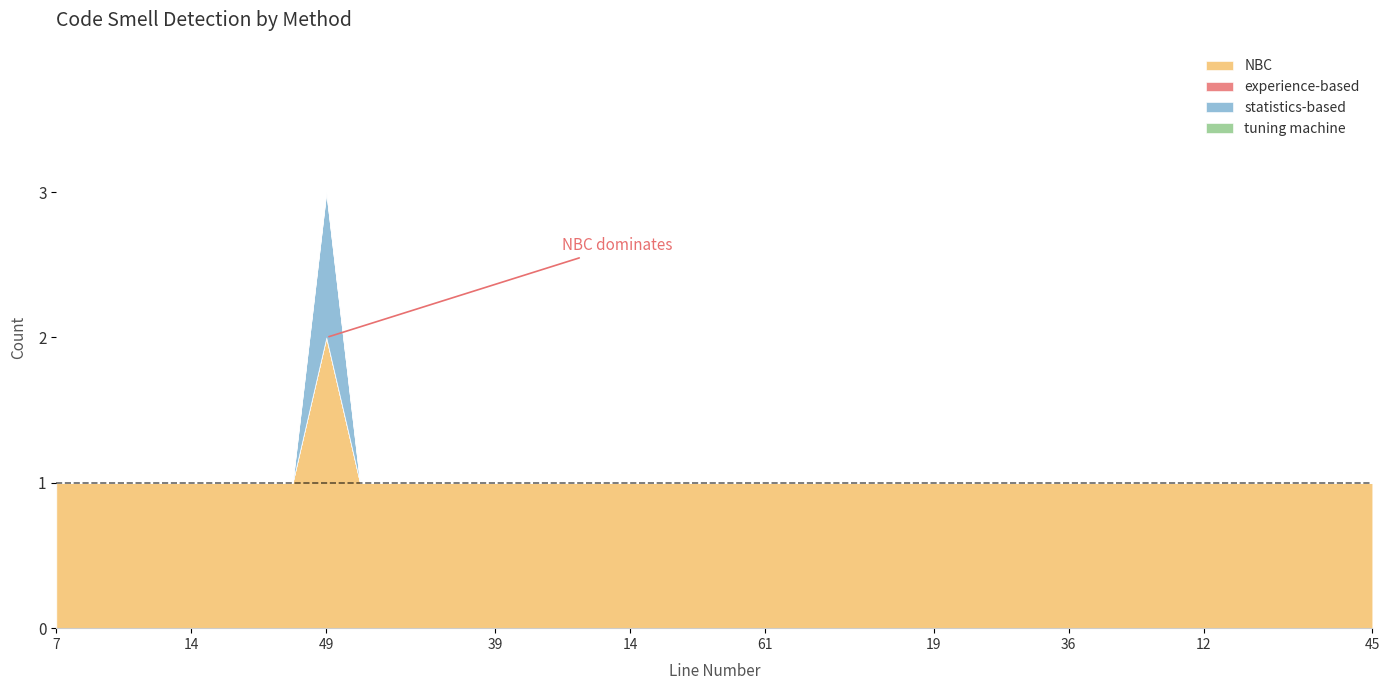

Which series has the widest spread of values?

NBC